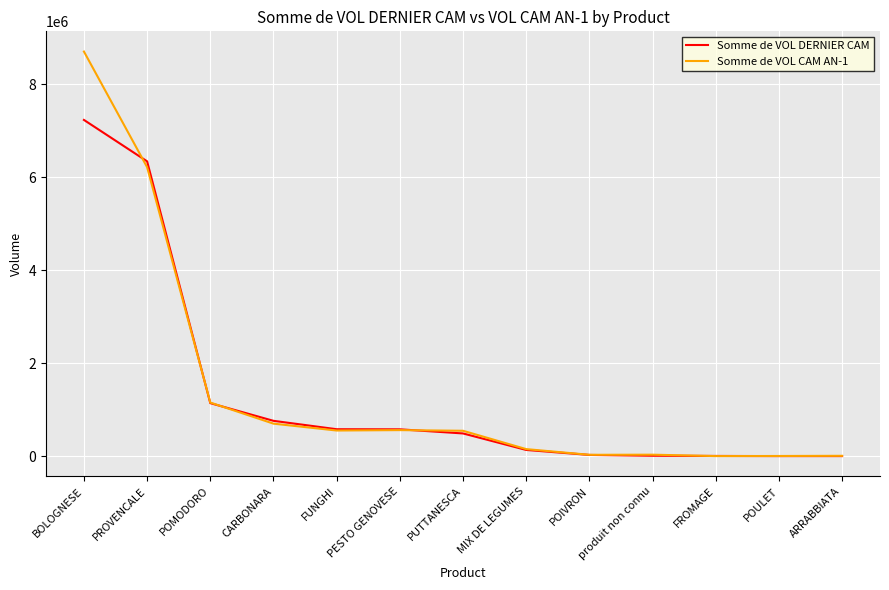

Rank the series by their maximum value, from lowest to highest.

Somme de VOL DERNIER CAM, Somme de VOL CAM AN-1